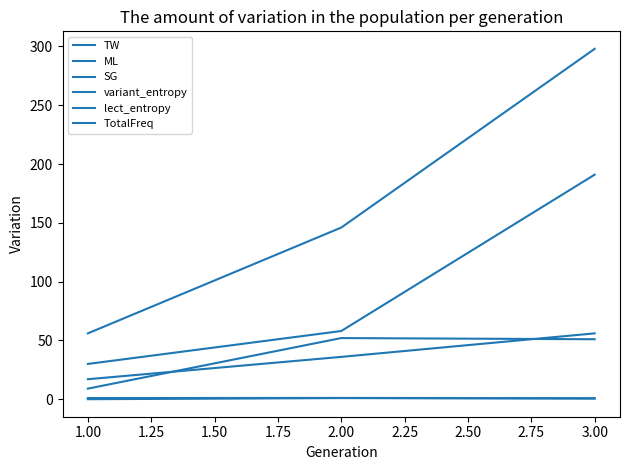

At which label does TW first exceed 51?

2.00